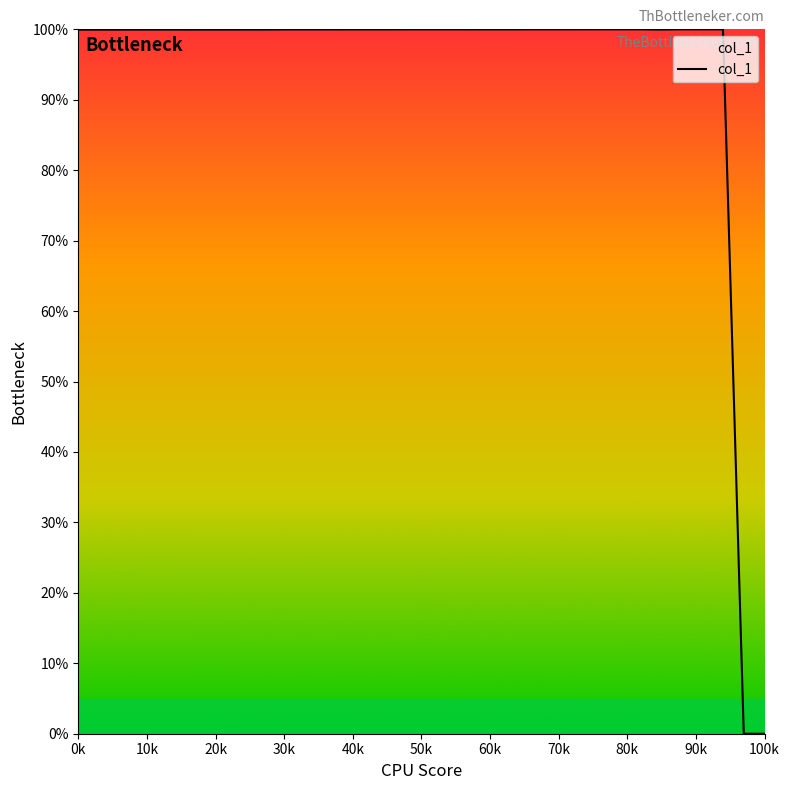

What is the difference between the maximum and minimum values?

100.0